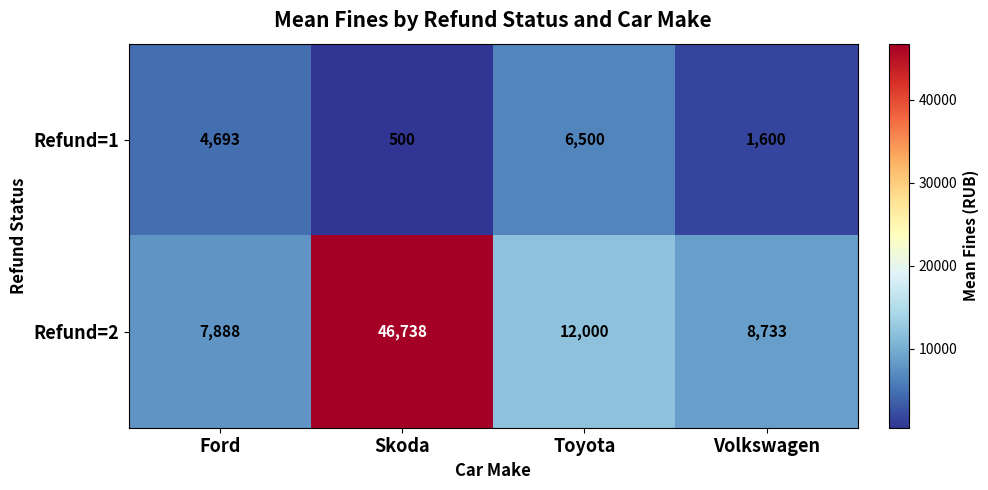

What is the difference between the second highest and minimum values in the Refund=2 series?

4112